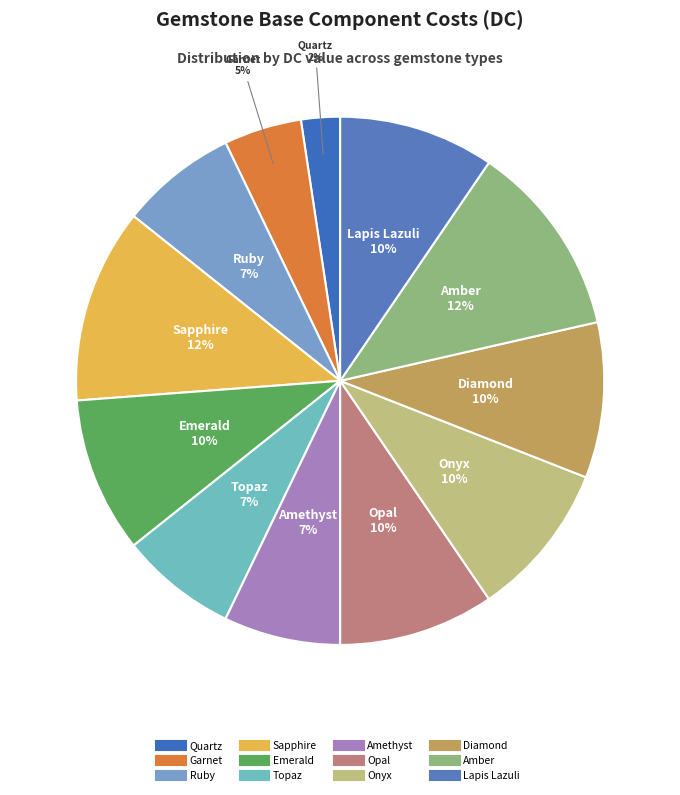

To the nearest percent, what is the average slice percentage?

8%